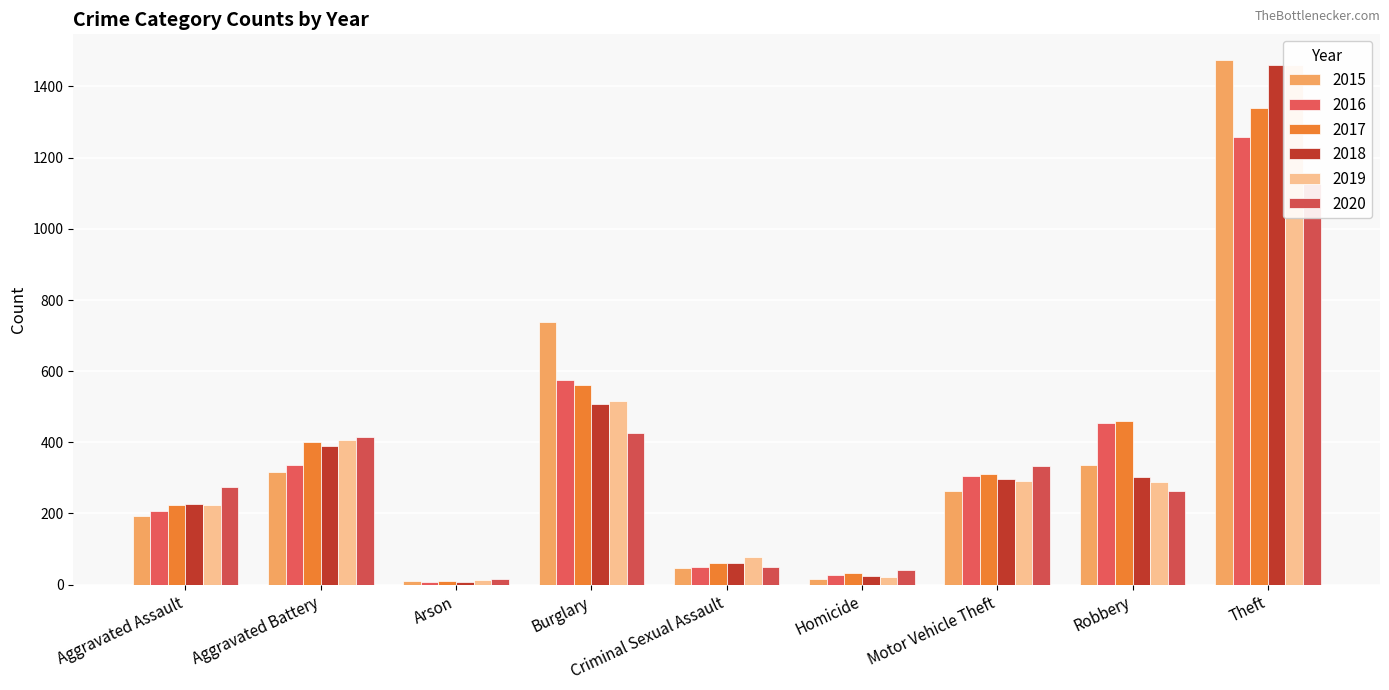

Which series has the widest spread of values?

2015